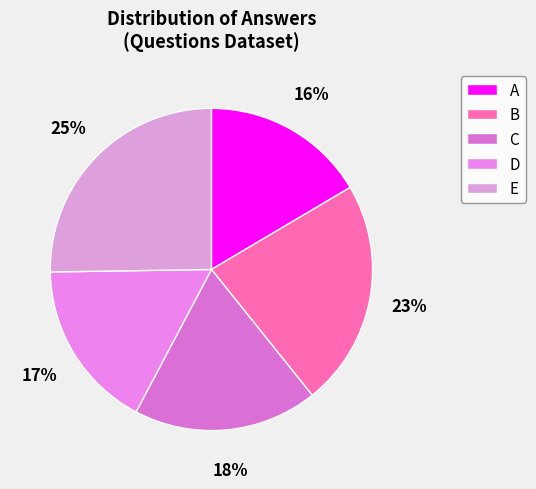

What percentage is the A slice, to the nearest percent?

16%